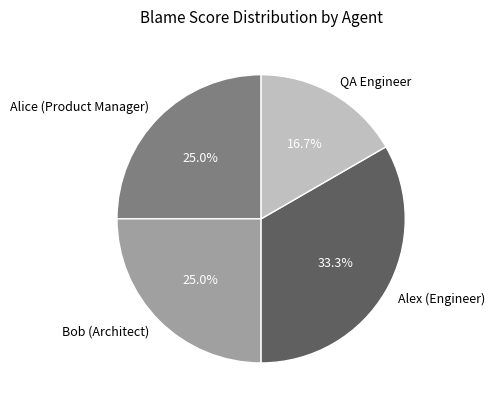

Approximately how many times larger is the value at Bob (Architect) compared to QA Engineer?

1.5